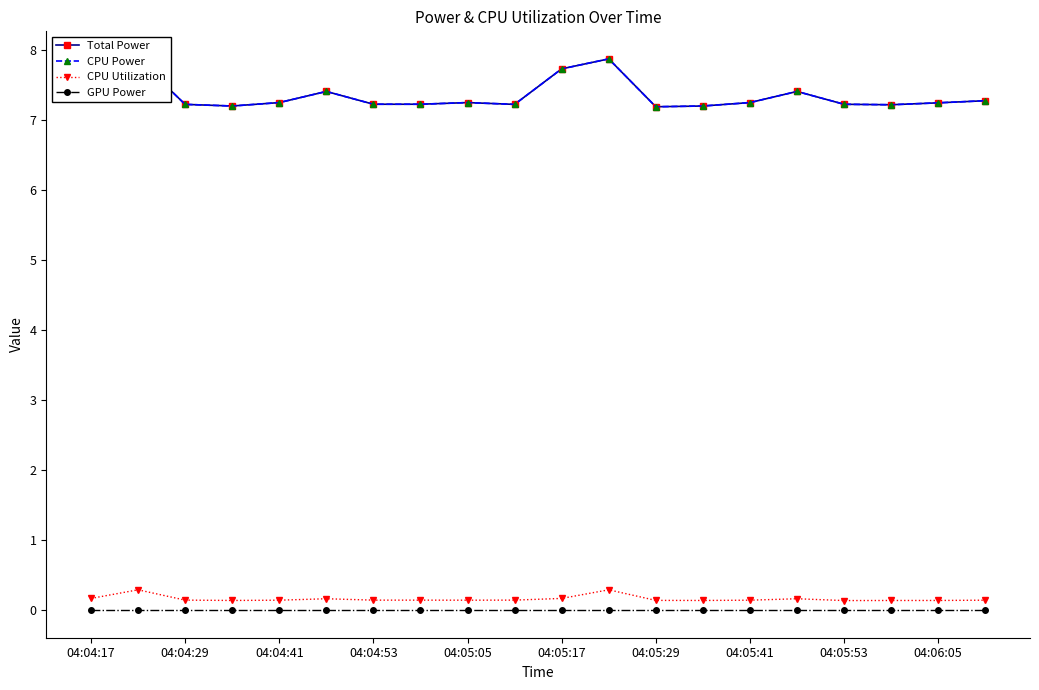

True or false: CPU Utilization has a value of 0.1 at 04:06:05.

True